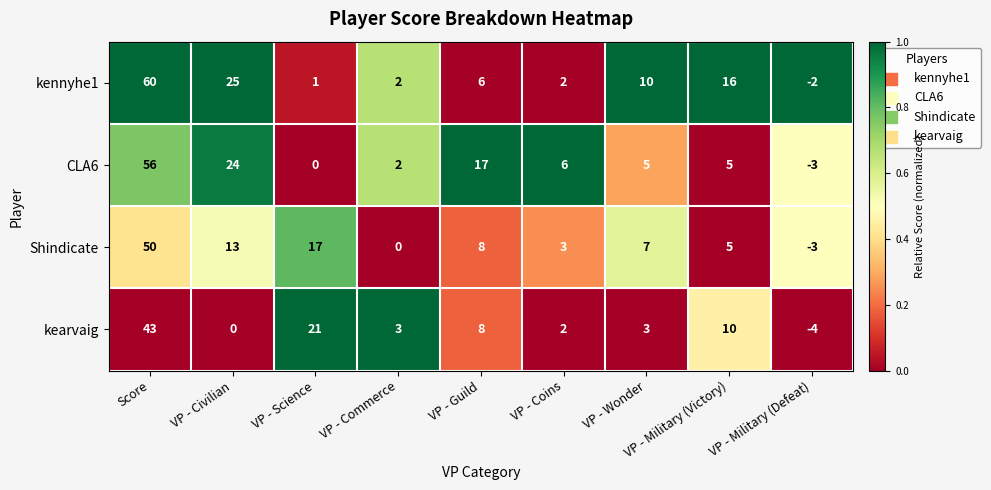

At how many categories does at least one series exceed 0?

8